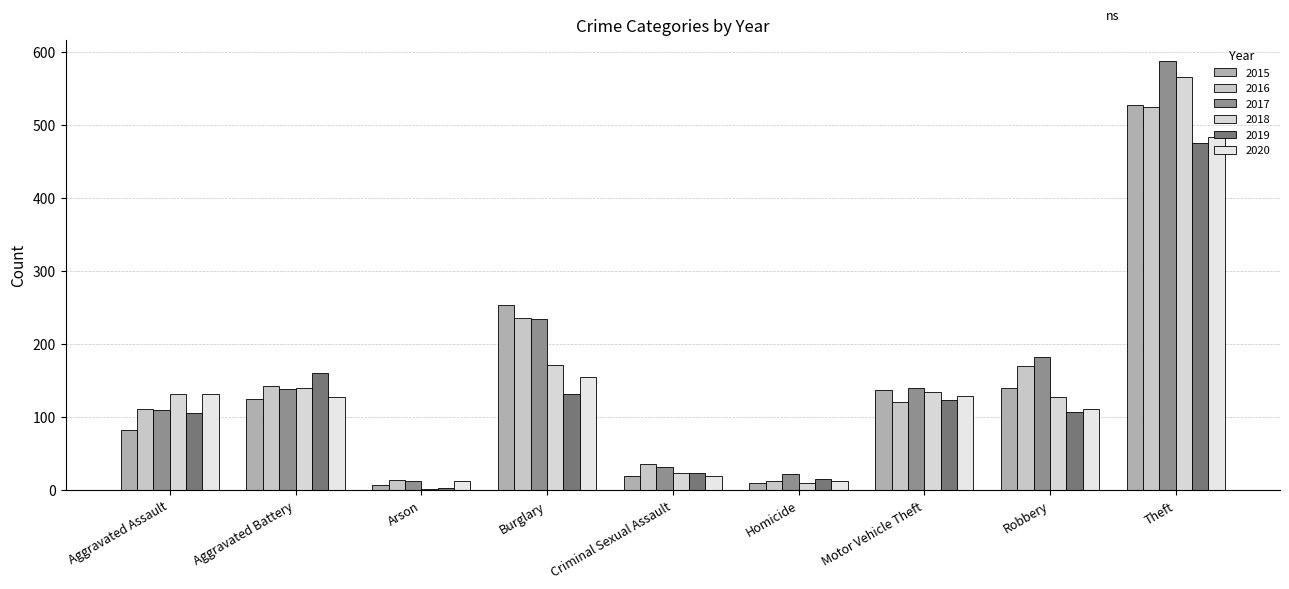

The 2019 series shows 16 at Homicide. True or false?

True